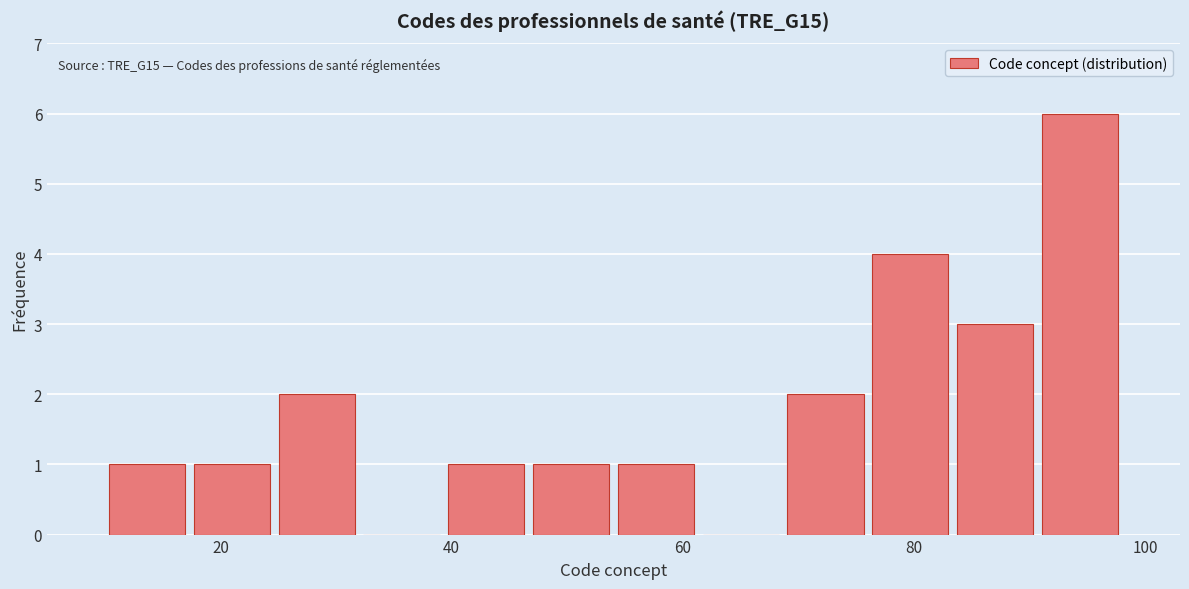

Read against the x-axis, roughly where is the centre of the tallest bar?

94